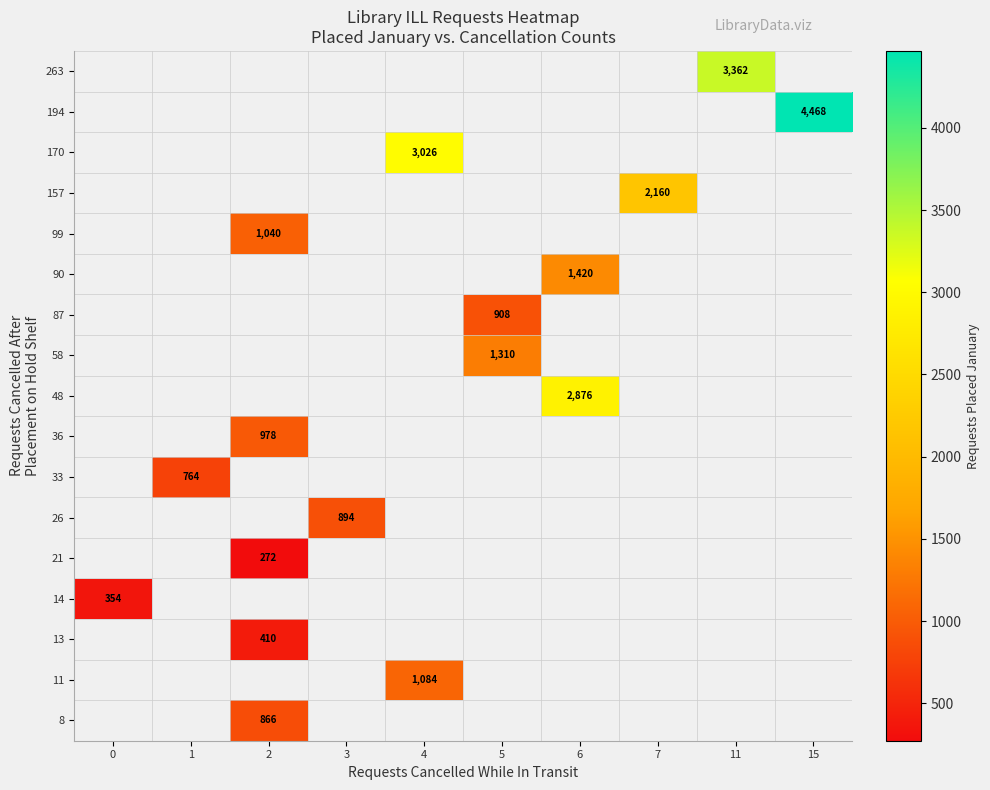

What is the smallest value displayed?

272.0